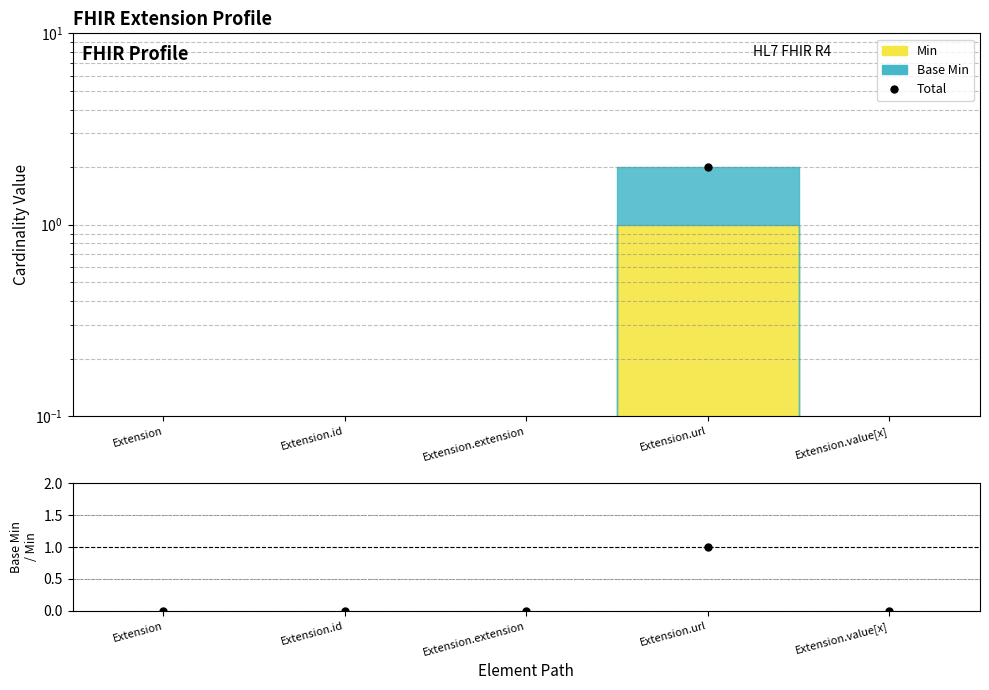

Rank the categories by value from highest to lowest.

Extension.url, Extension, Extension.id, Extension.extension, Extension.value[x]